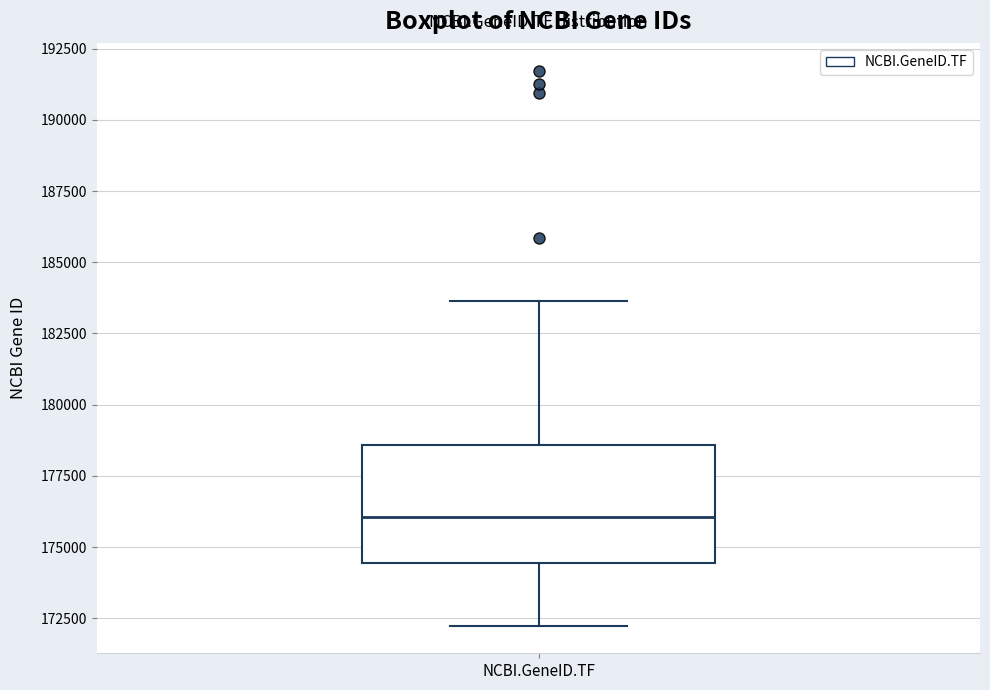

Where does the lower whisker of the box for NCBI.GeneID.TF end on the y-axis? The values are not printed on the chart, so give them approximately, as read against the axis.

172000